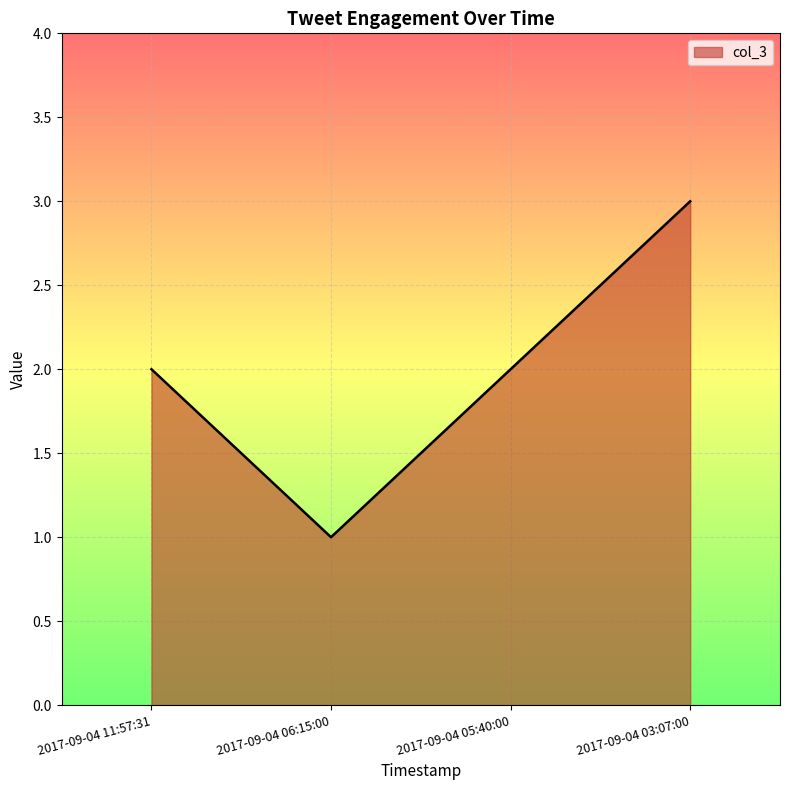

Which label corresponds to the largest value in the chart?

2017-09-04 03:07:00